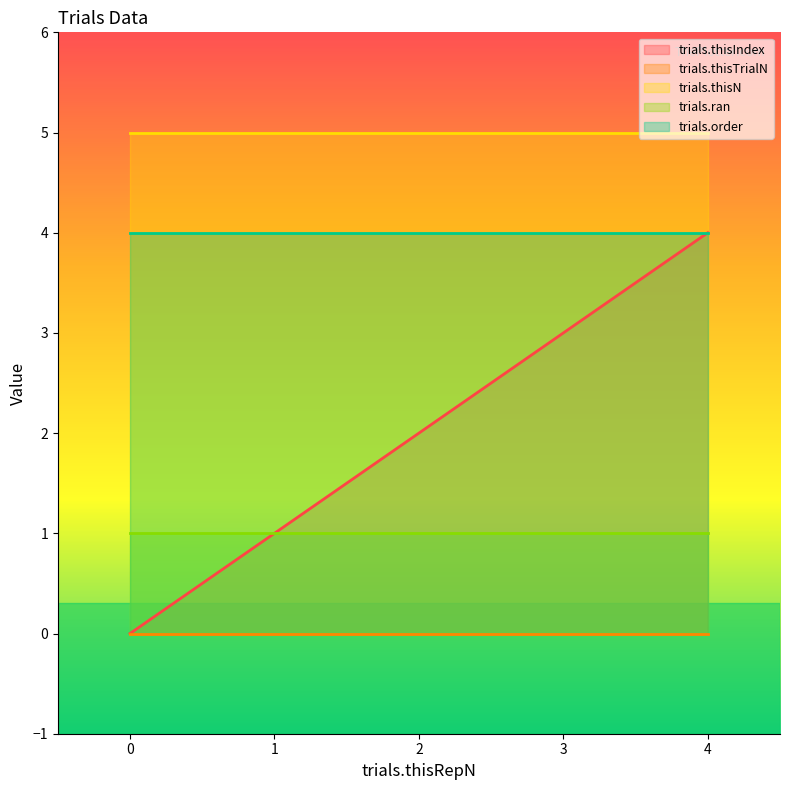

Is it true that trials.thisIndex equals 3 at 2?

False